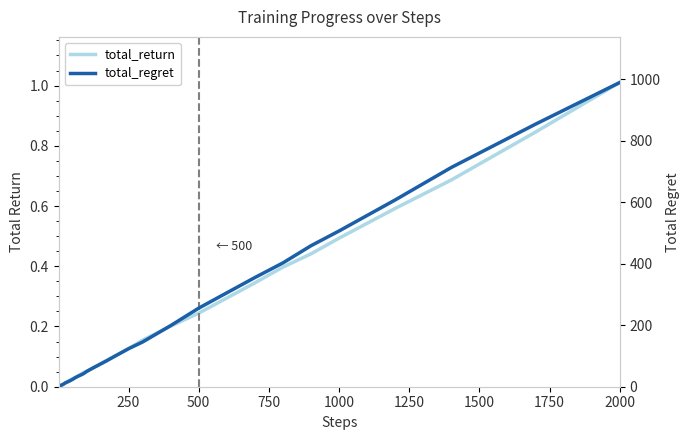

What is the highest value of the total_regret series?

989.9